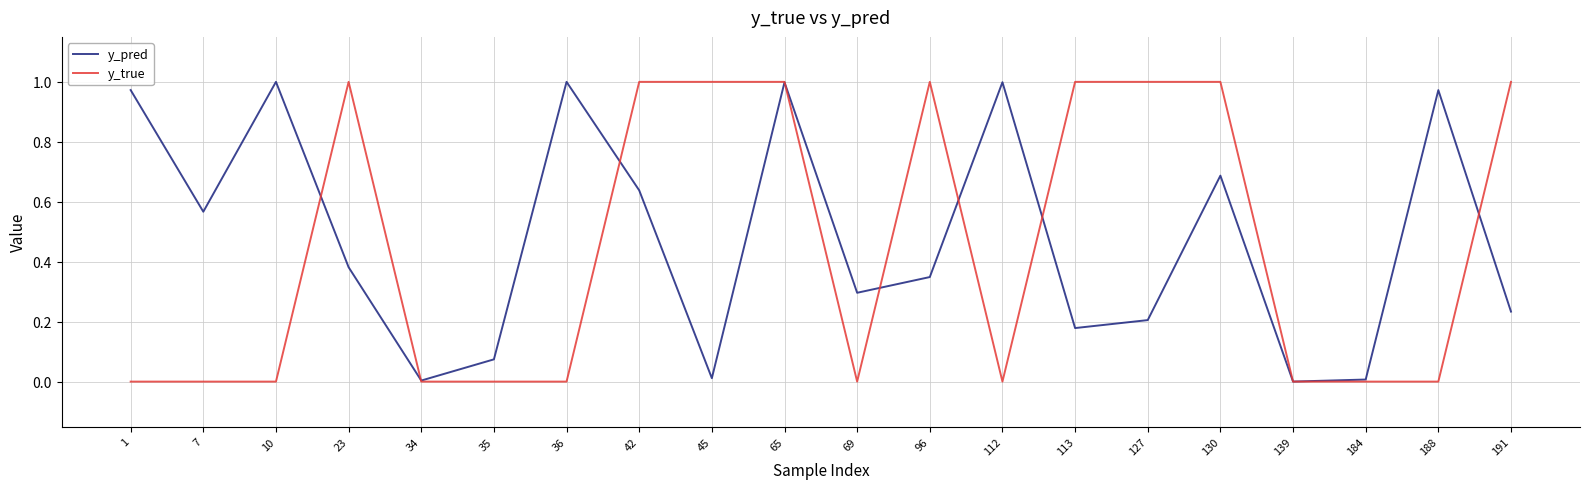

Which series ends up on top after the final intersection of y_pred and y_true?

y_true